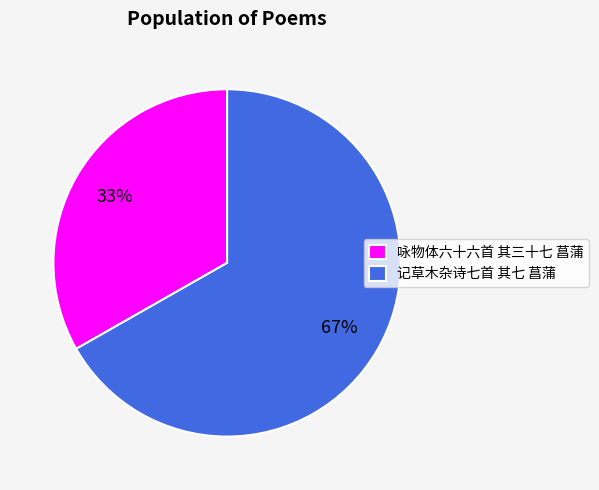

True or false: 咏物体六十六首 其三十七 菖蒲 accounts for 33% of the total.

True